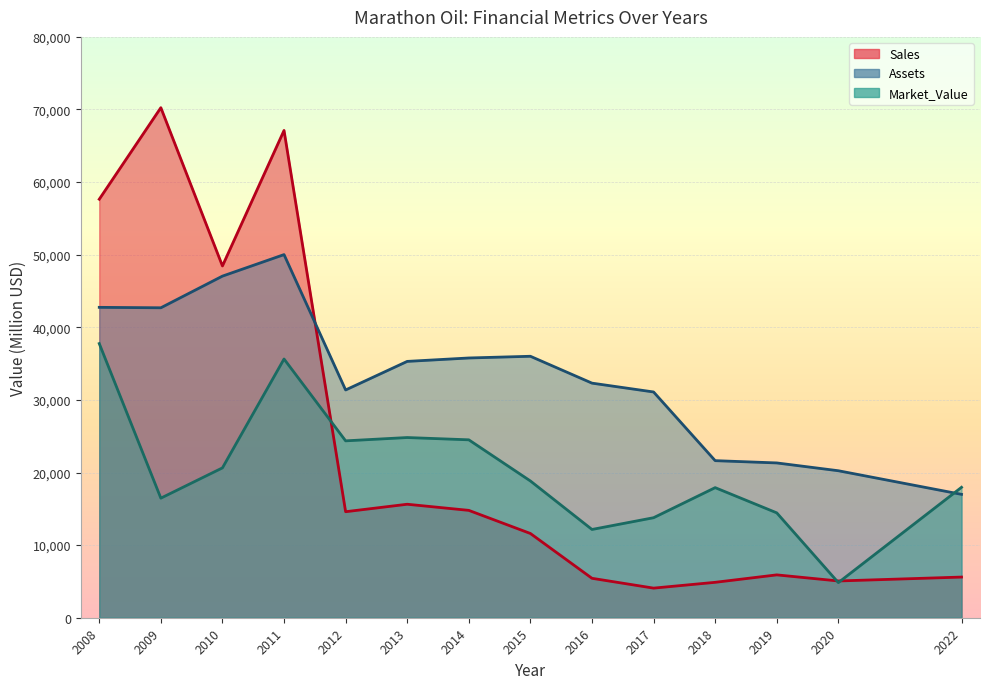

Reading left to right, list all the values displayed in this chart.

Sales: 2008=57640	2009=70250	2010=48450	2011=67113	2012=14603	2013=15630	2014=14787	2015=11604	2016=5431	2017=4078	2018=4877	2019=5902	2020=5063	2022=5601
Assets: 2008=42750	2009=42690	2010=47050	2011=50014	2012=31371	2013=35306	2014=35776	2015=36011	2016=32311	2017=31094	2018=21634	2019=21321	2020=20245	2022=16994
Market_Value: 2008=37760	2009=16470	2010=20640	2011=35635	2012=24363	2013=24819	2014=24504	2015=18837	2016=12157	2017=13775	2018=17917	2019=14445	2020=4837	2022=17964